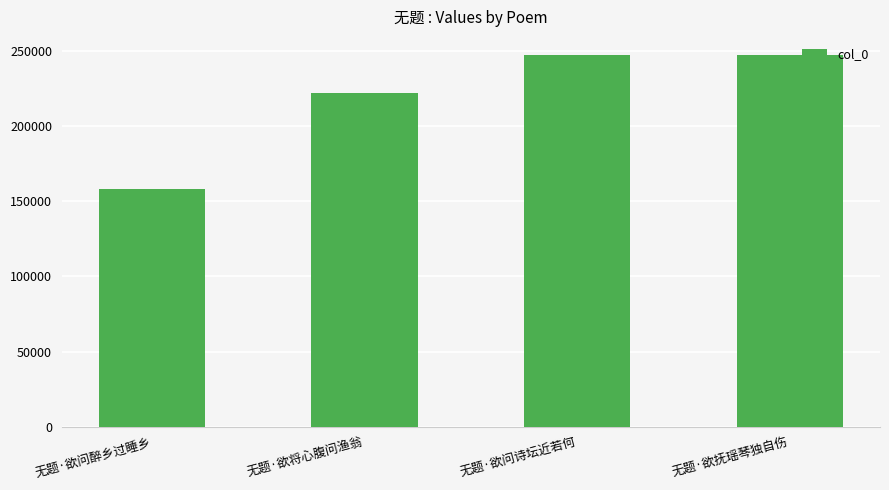

How many values are below 246793?

2